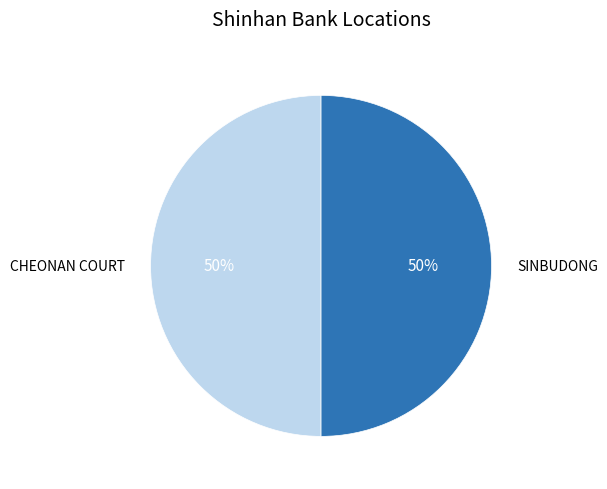

To the nearest percent, what is the average slice percentage?

50%